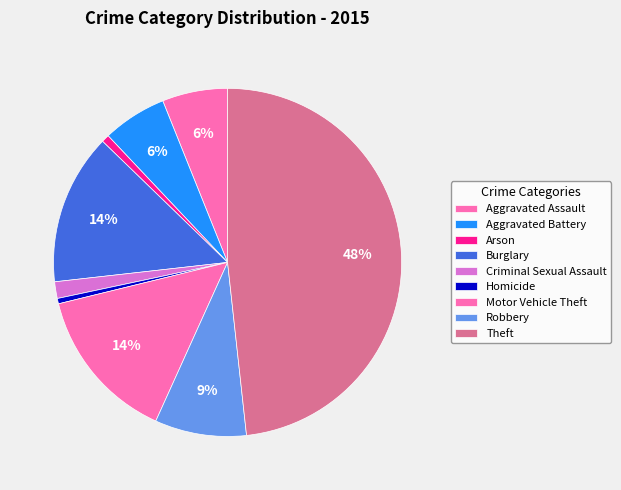

To the nearest percent, what is the difference between the Homicide and Burglary slice percentages?

14%